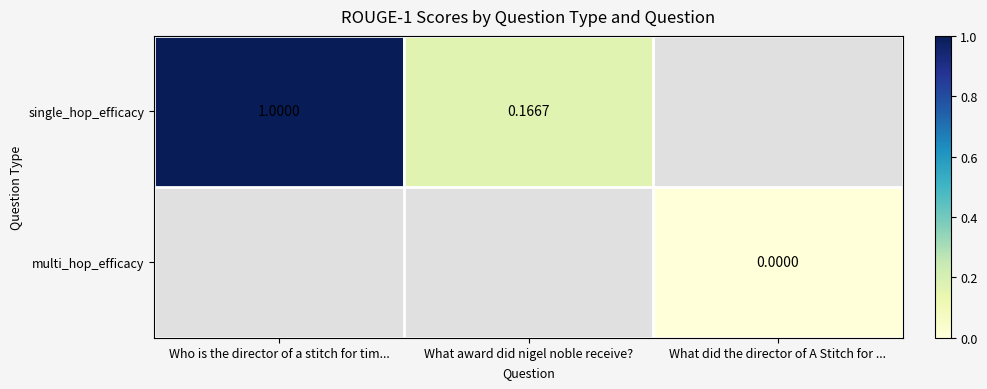

How many values in single_hop_efficacy are above zero?

2